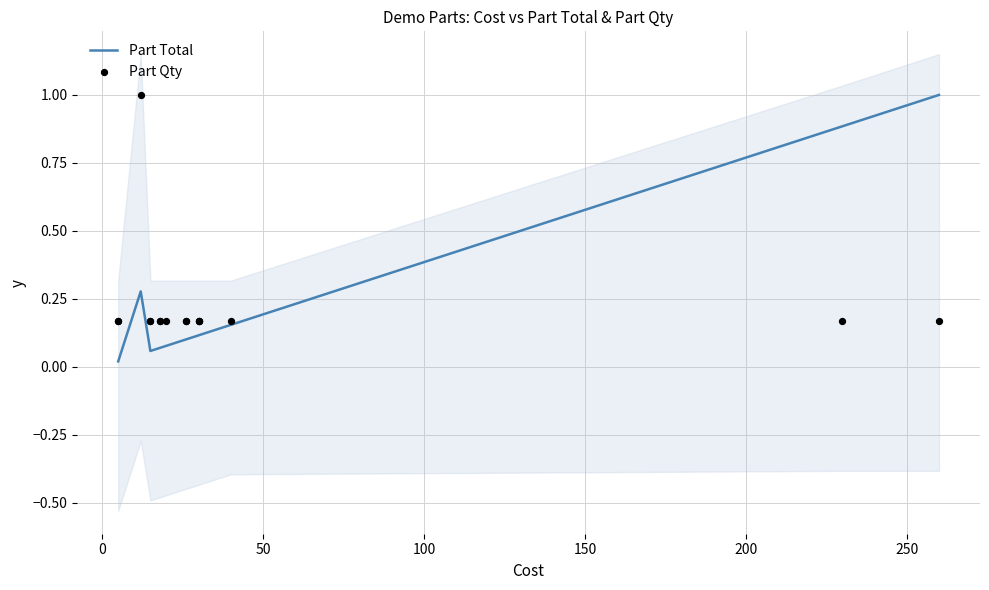

Is the value of Part Total at 15 greater than the value of Part Qty at 200?

Yes